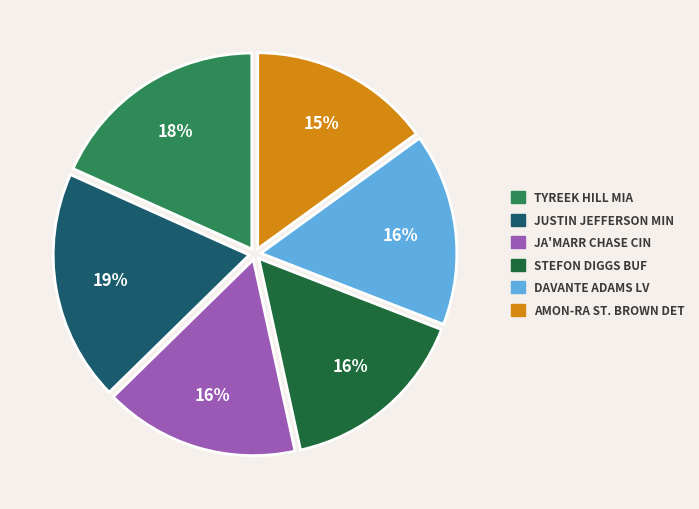

To the nearest percent, what is the average slice percentage?

17%